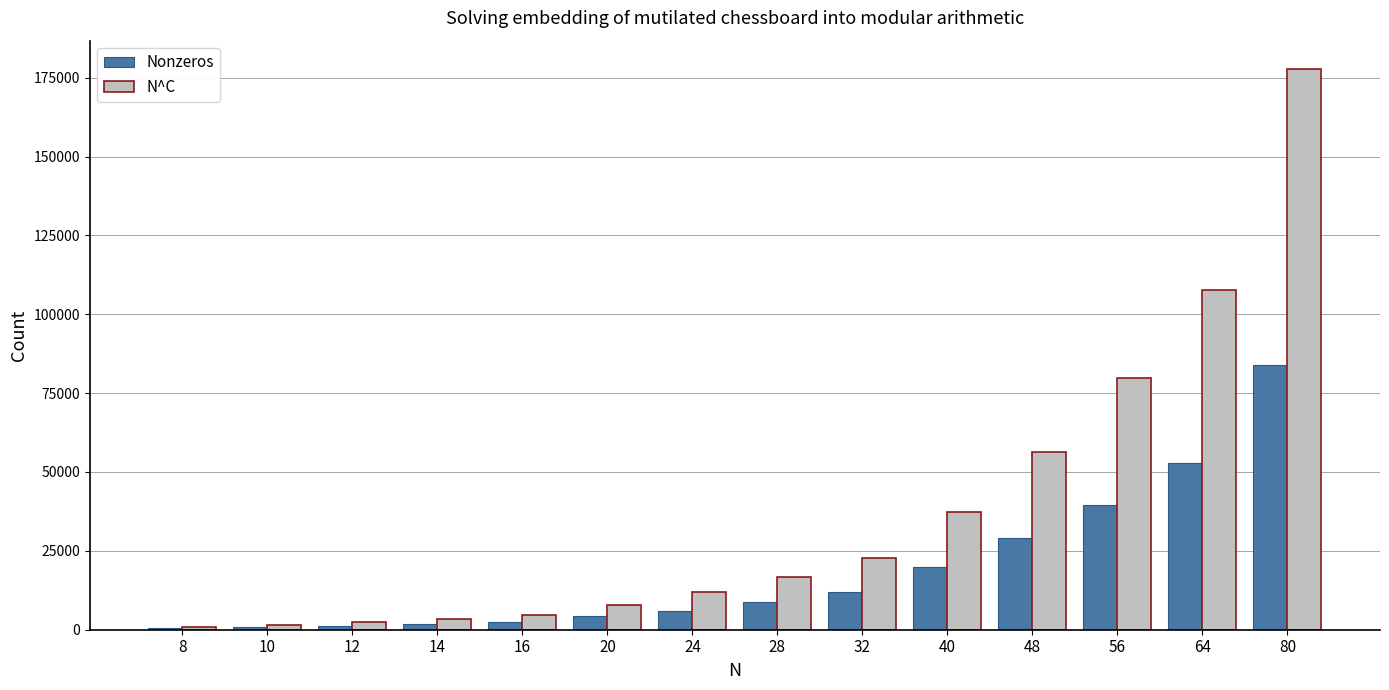

At which label is Nonzeros closest to 42217?

56